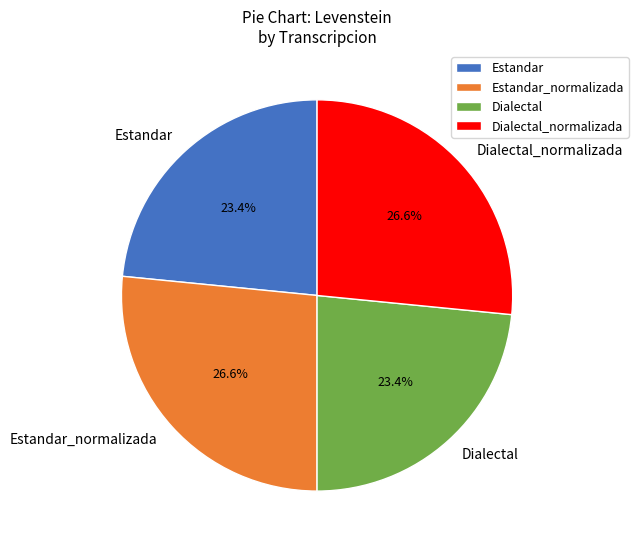

To the nearest percent, what is the average slice percentage?

25%